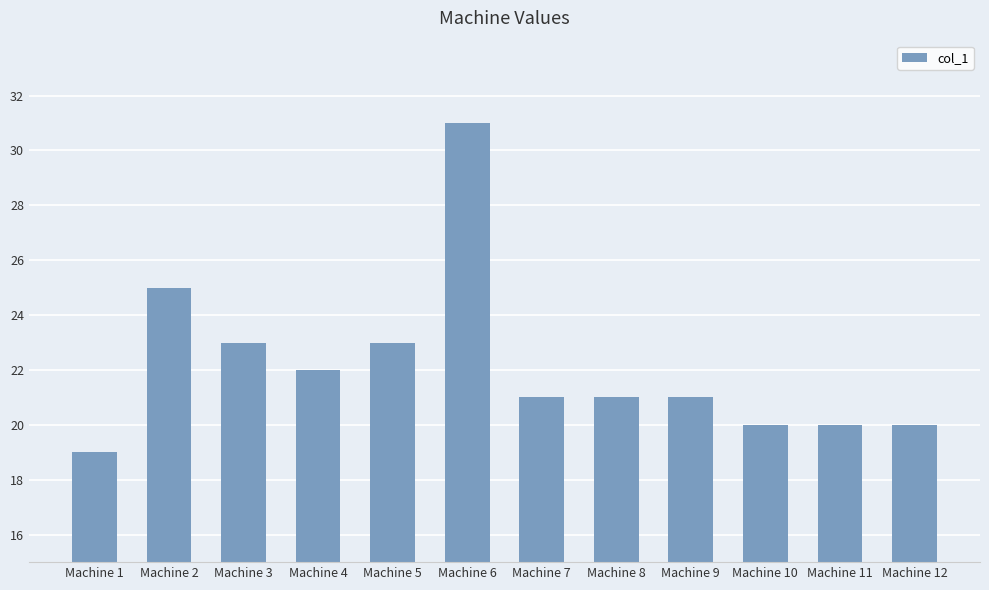

At which label is the value closest to 25?

Machine 2